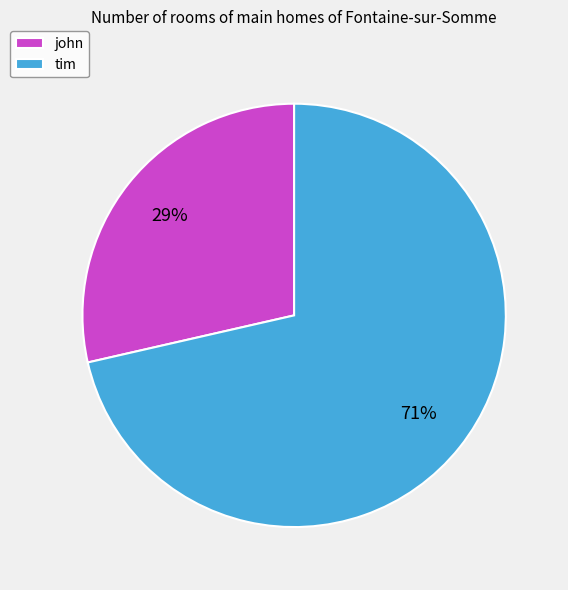

To the nearest percent, what portion does tim represent?

71%